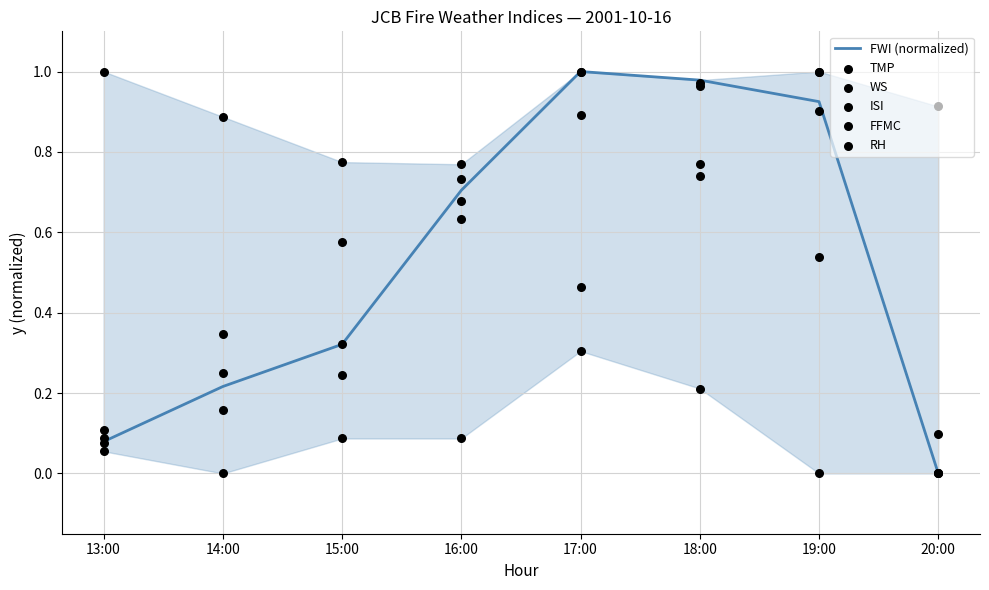

Which series reaches the minimum Y coordinate?

FWI (normalized)